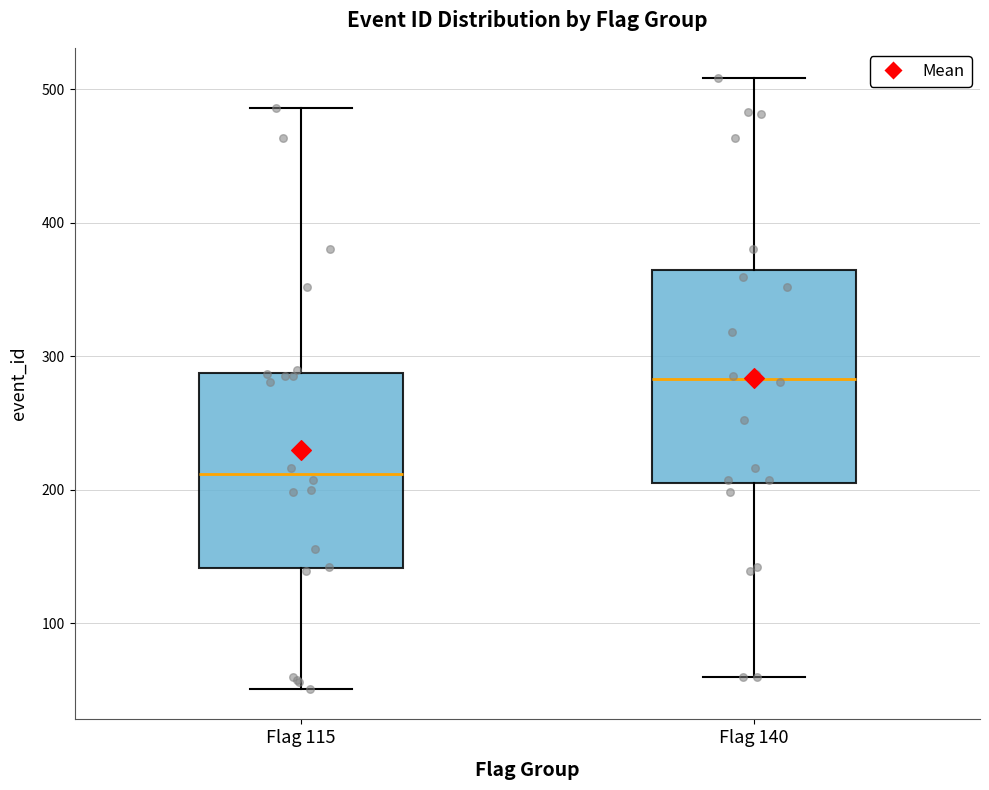

Reading left to right, transcribe this box plot: for each box, give where its median line is, the range the box spans, and where its two whiskers end, as read against the y-axis. The values are not printed on the chart, so give them approximately, as read against the axis.

Flag 115: median 210, box 140 to 290, whiskers 50 to 490
Flag 140: median 280, box 200 to 360, whiskers 60 to 510